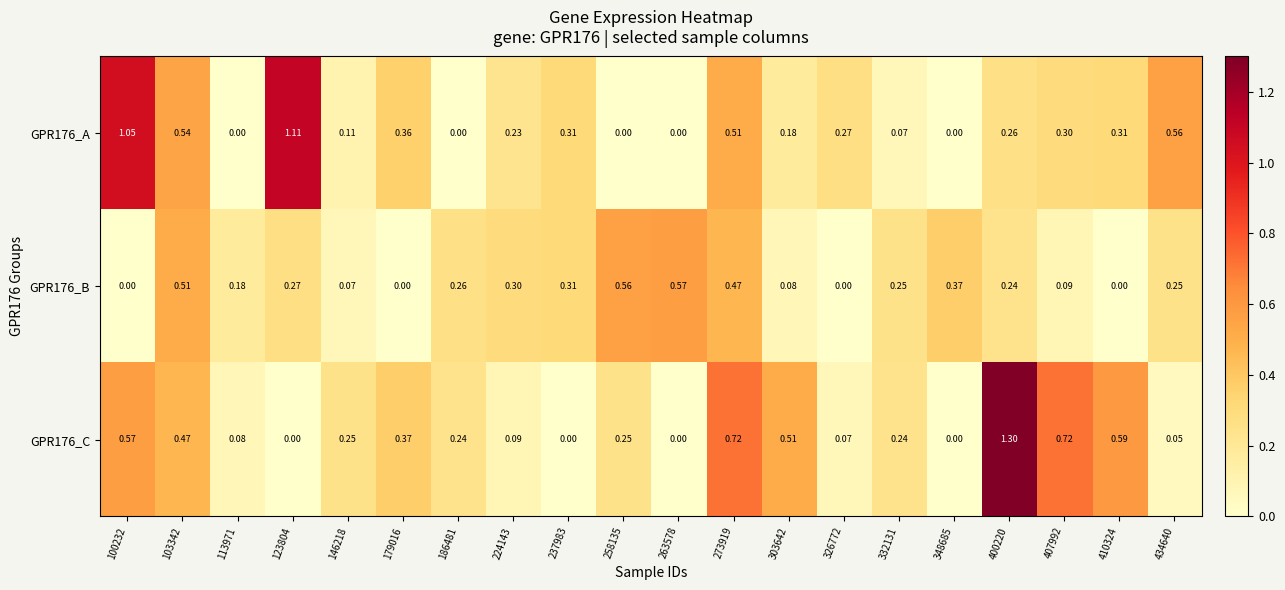

Which series has the largest total across all categories?

GPR176_C